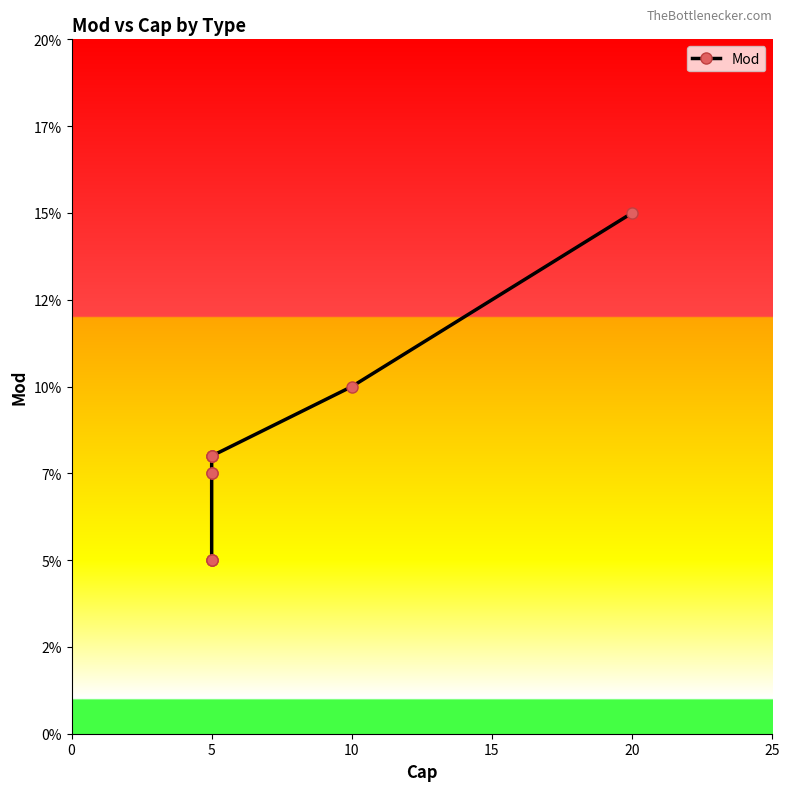

What is the difference between the maximum and minimum values?

0.1